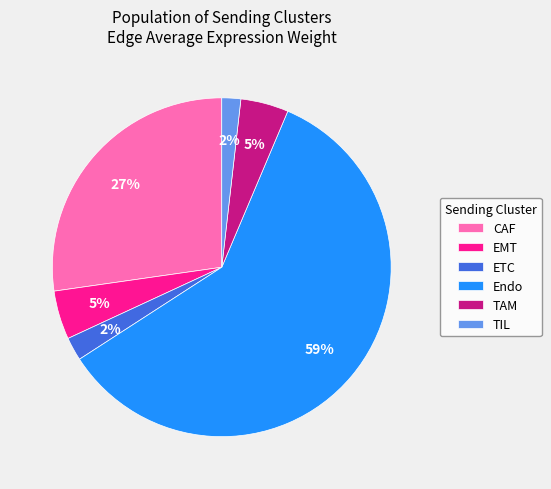

How many slices are in this pie chart?

6